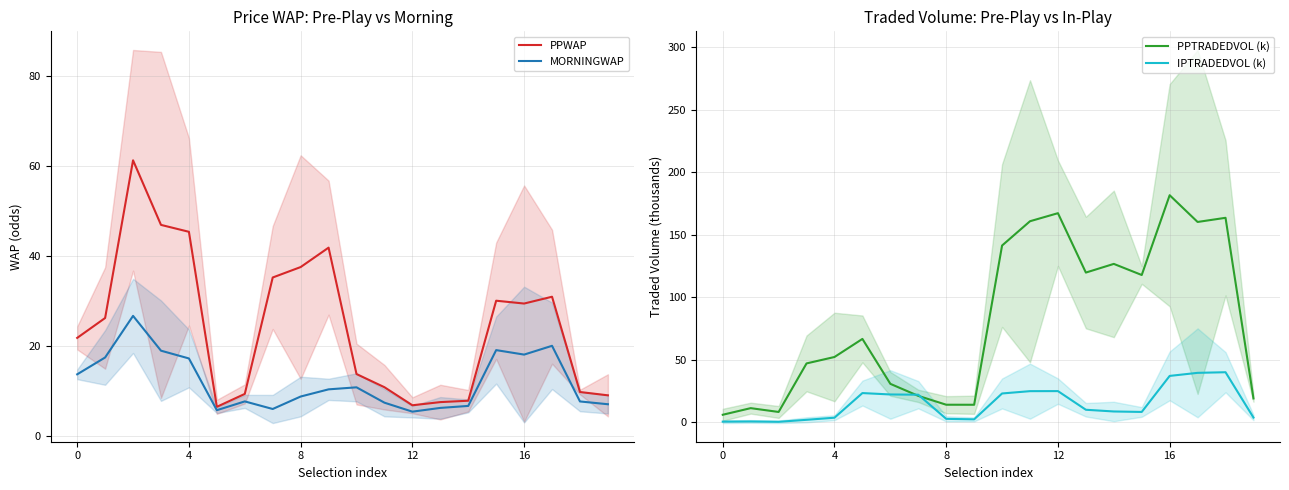

The value of MORNINGWAP at 12 is 9.4. True or false?

False